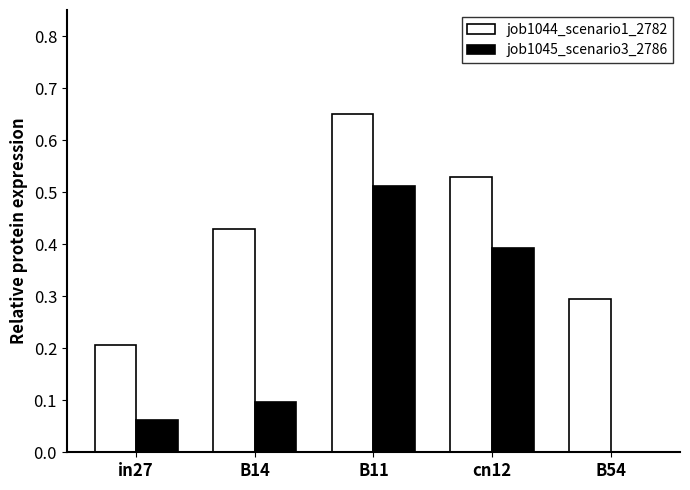

Between B14 and B54, which series saw the biggest shift?

job1044_scenario1_2782